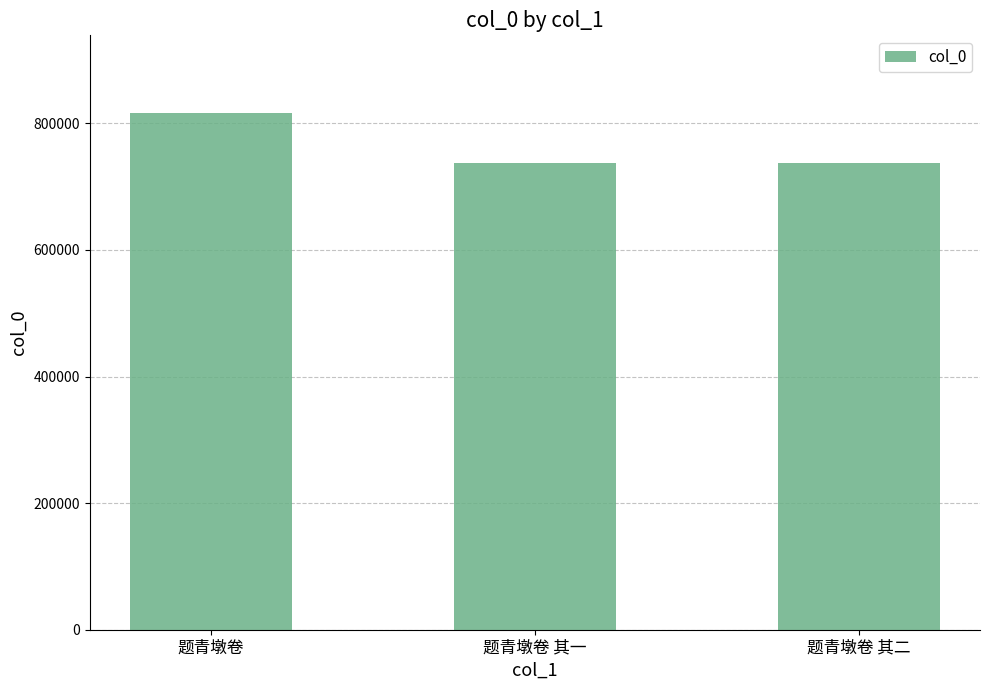

The chart shows a value of 422331 at 题青墩卷. True or false?

False